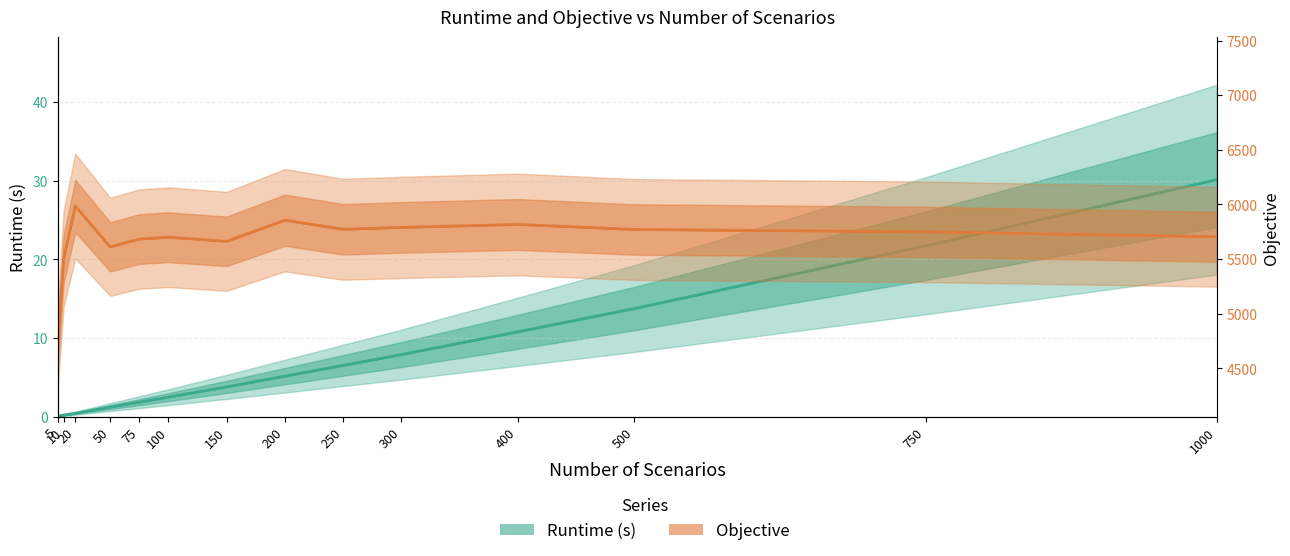

What is the average value of the Objective series?

5664.5